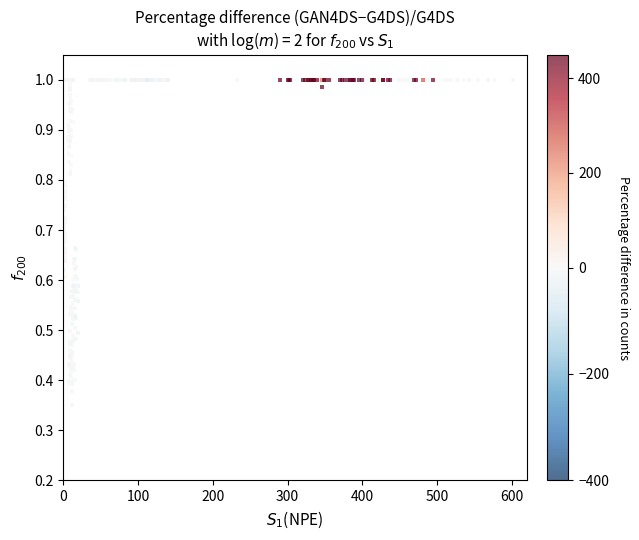

What is the range of X values (max minus min)?

601.3